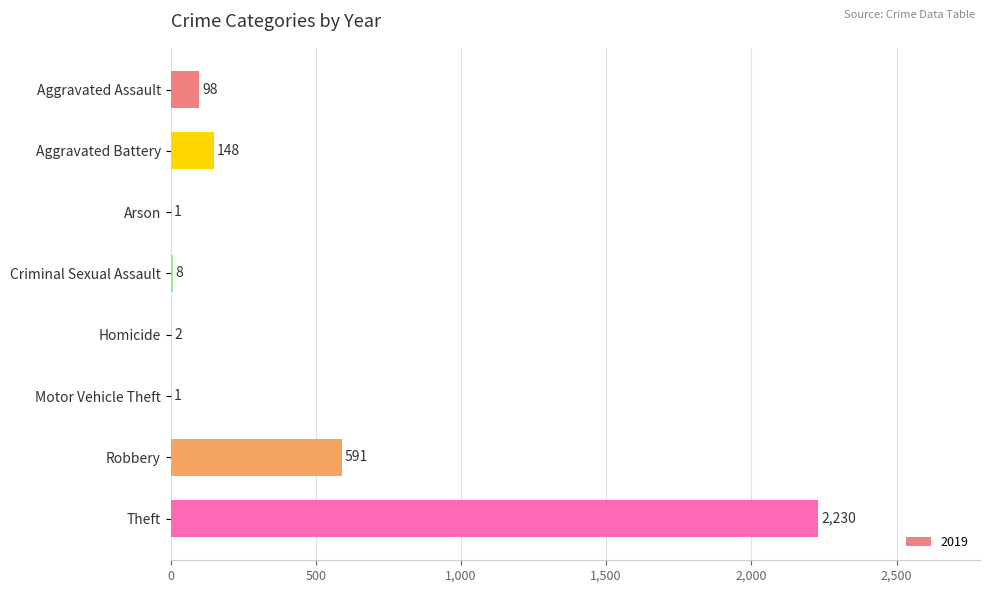

Where is the data nearest to the value 1115?

Robbery